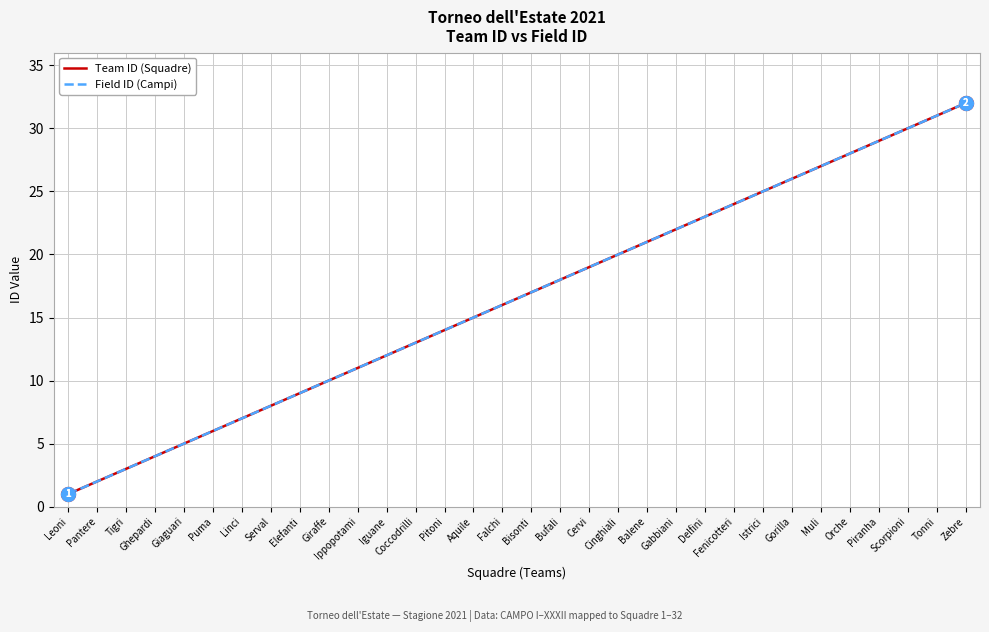

Reading left to right, extract all data points from this chart.

Team ID (Squadre): Leoni=1	Pantere=2	Tigri=3	Ghepardi=4	Giaguari=5	Puma=6	Linci=7	Serval=8	Elefanti=9	Giraffe=10	Ippopotami=11	Iguane=12	Coccodrilli=13	Pitoni=14	Aquile=15	Falchi=16	Bisonti=17	Bufali=18	Cervi=19	Cinghiali=20	Balene=21	Gabbiani=22	Delfini=23	Fenicotteri=24	Istrici=25	Gorilla=26	Muli=27	Orche=28	Piranha=29	Scorpioni=30	Tonni=31	Zebre=32
Field ID (Campi): Leoni=1	Pantere=2	Tigri=3	Ghepardi=4	Giaguari=5	Puma=6	Linci=7	Serval=8	Elefanti=9	Giraffe=10	Ippopotami=11	Iguane=12	Coccodrilli=13	Pitoni=14	Aquile=15	Falchi=16	Bisonti=17	Bufali=18	Cervi=19	Cinghiali=20	Balene=21	Gabbiani=22	Delfini=23	Fenicotteri=24	Istrici=25	Gorilla=26	Muli=27	Orche=28	Piranha=29	Scorpioni=30	Tonni=31	Zebre=32